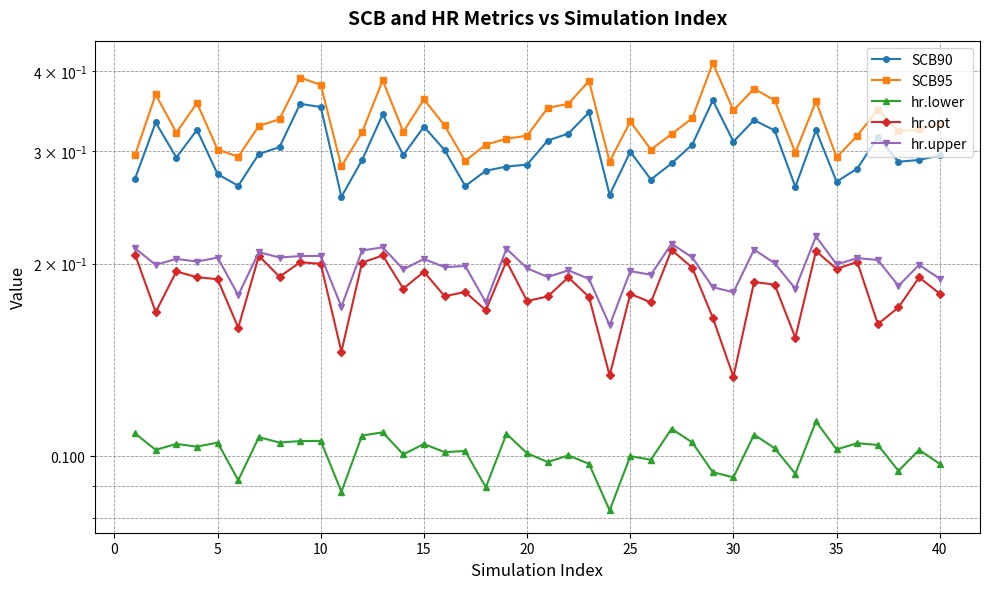

Rank the series by their maximum value, from highest to lowest.

SCB95, SCB90, hr.upper, hr.opt, hr.lower